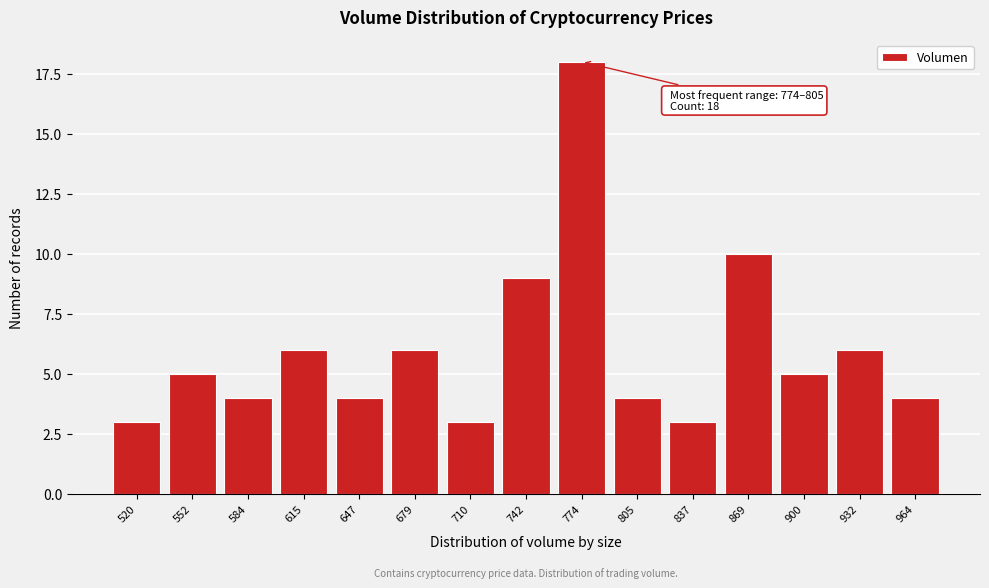

Reading left to right, extract all data points from this chart.

520=3	552=5	584=4	615=6	647=4	679=6	710=3	742=9	774=18	805=4	837=3	869=10	900=5	932=6	964=4